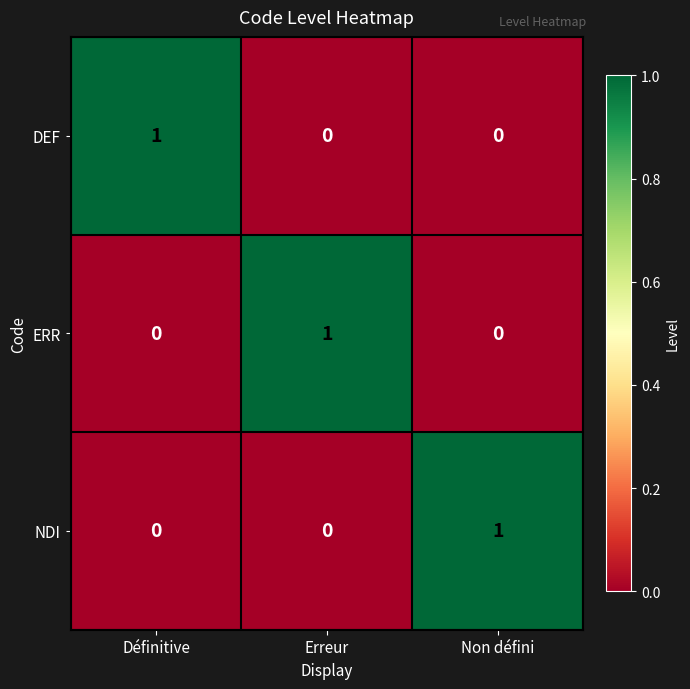

Is the value of DEF at Définitive greater than the value of NDI at Définitive?

Yes